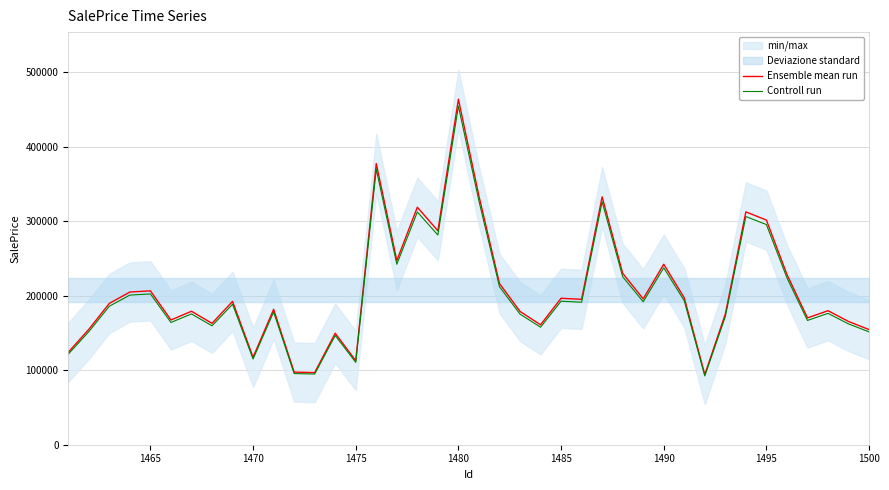

Rank the series by their maximum value, from lowest to highest.

Controll run, Ensemble mean run